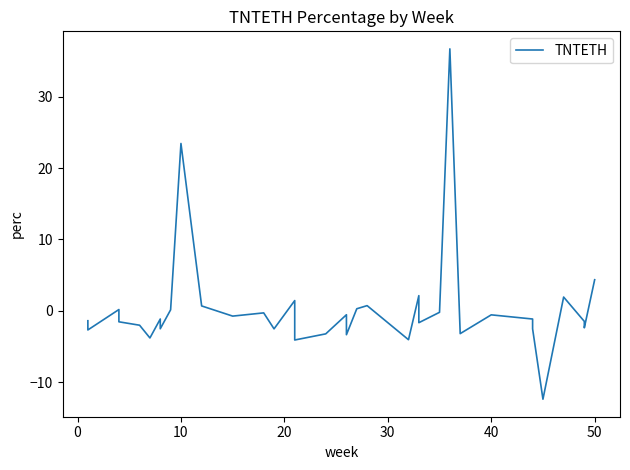

How many lines are shown in the chart?

1